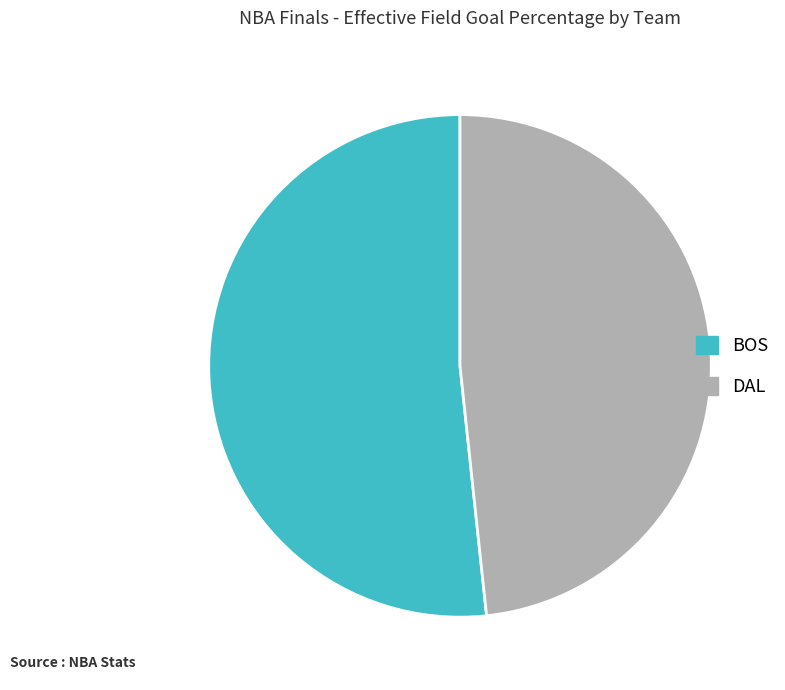

Does DAL account for over 50% of the chart?

No